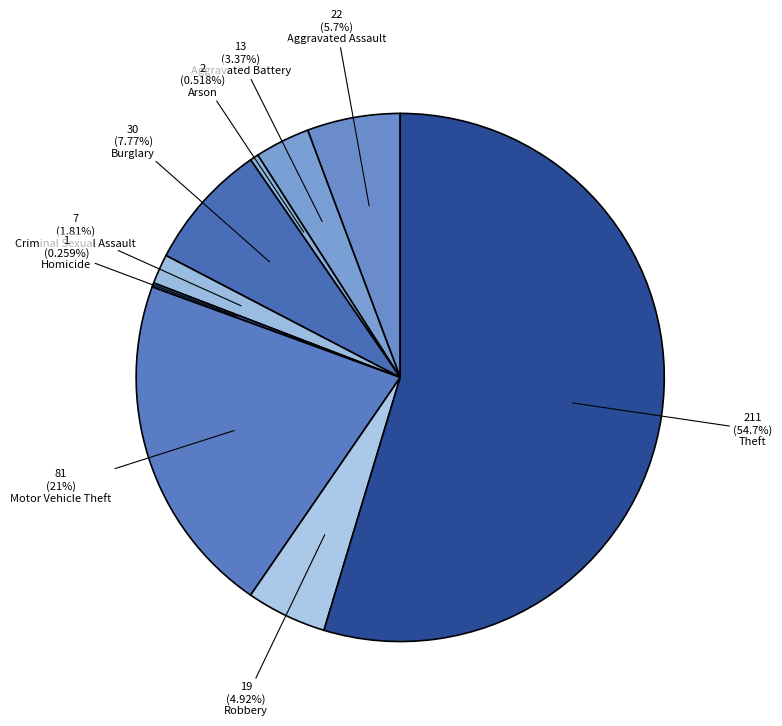

Which category accounts for the majority?

Theft